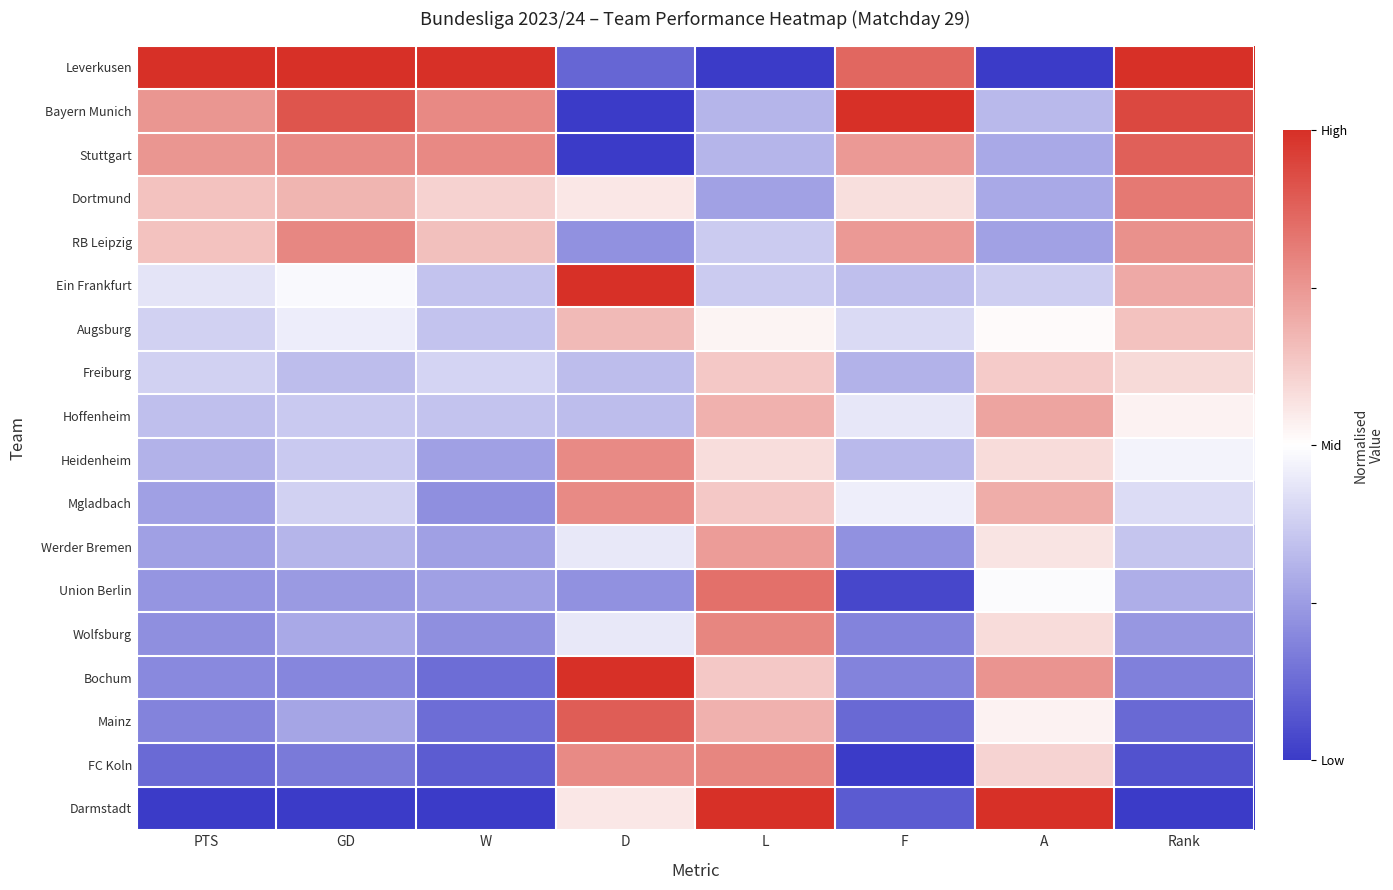

Rank the series by their maximum value, from lowest to highest.

Freiburg, Augsburg, Hoffenheim, Werder Bremen, Heidenheim, Mgladbach, RB Leipzig, Wolfsburg, FC Koln, Dortmund, Union Berlin, Stuttgart, Mainz, Leverkusen, Bayern Munich, Ein Frankfurt, Bochum, Darmstadt